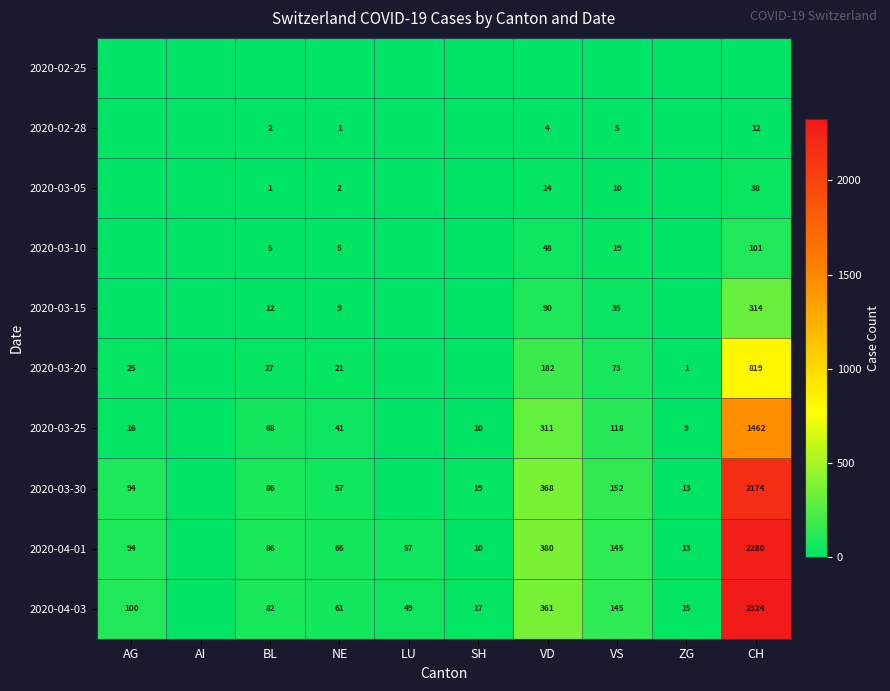

Is the value of 2020-03-15 at CH greater than the value of 2020-03-25 at AG?

Yes